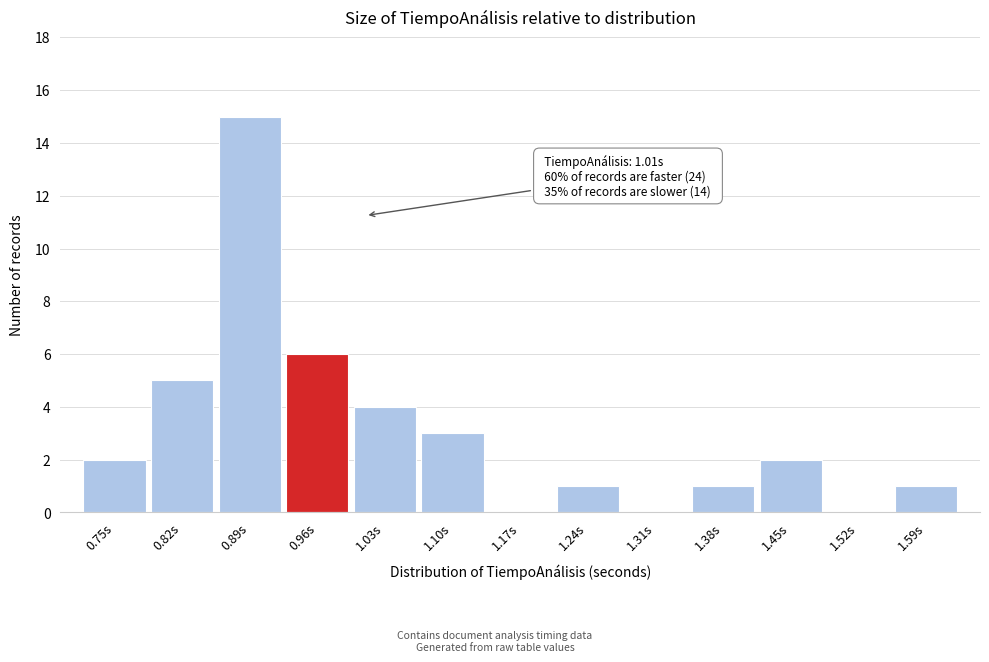

Reading right to left, list all the values displayed in this chart.

1.59s=1	1.52s=0	1.45s=2	1.38s=1	1.31s=0	1.24s=1	1.17s=0	1.10s=3	1.03s=4	0.96s=6	0.89s=15	0.82s=5	0.75s=2